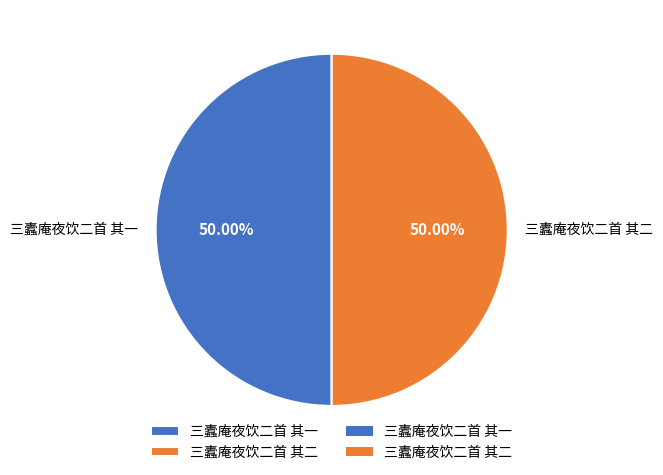

What is the ratio of the value at 三蠹庵夜饮二首 其一 to the value at 三蠹庵夜饮二首 其二?

1.0